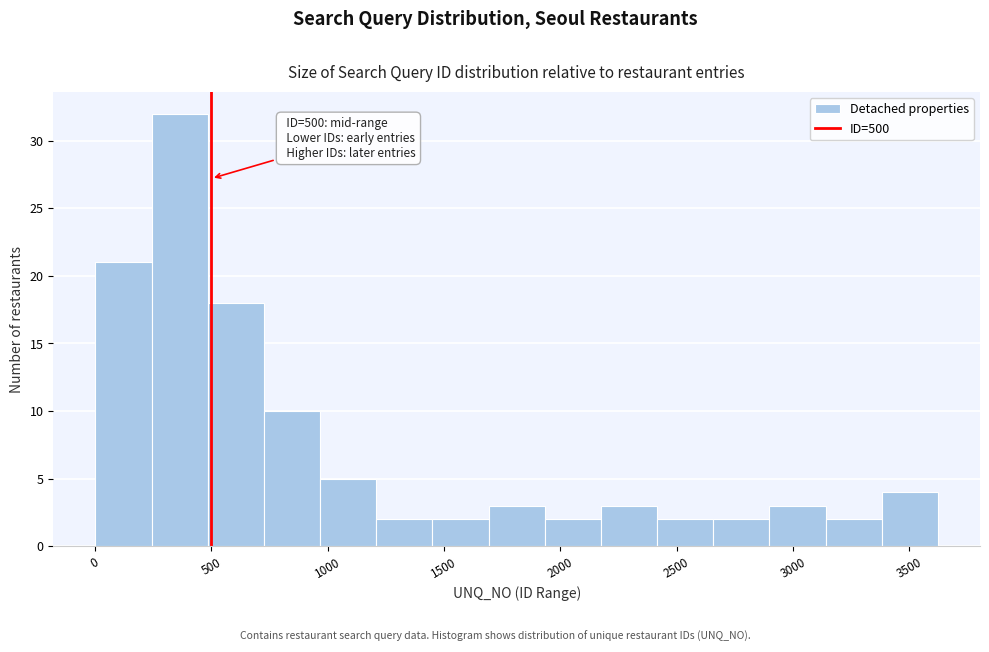

Which range on the x-axis has the tallest bar?

250 to 500